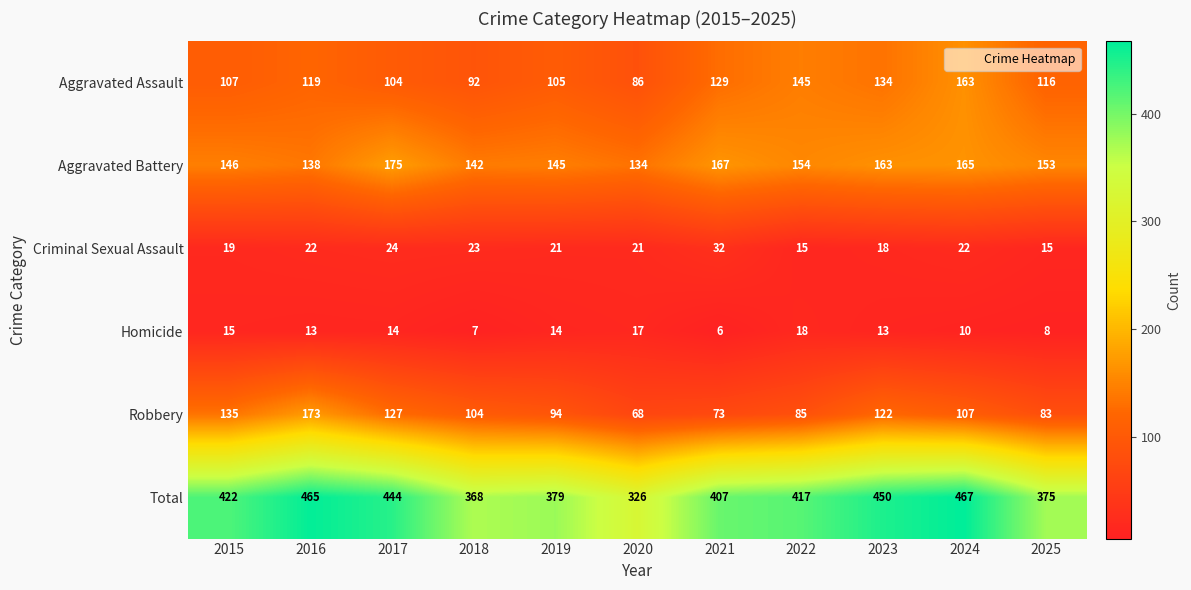

Which series changed the most between 2015 and 2020?

Total